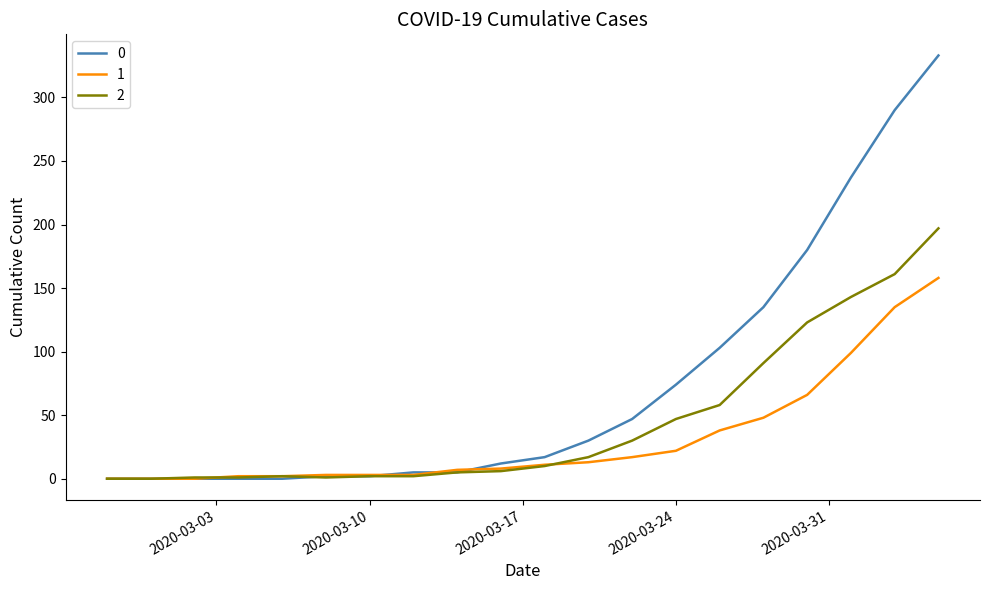

Rank the series by their maximum value, from highest to lowest.

0, 2, 1